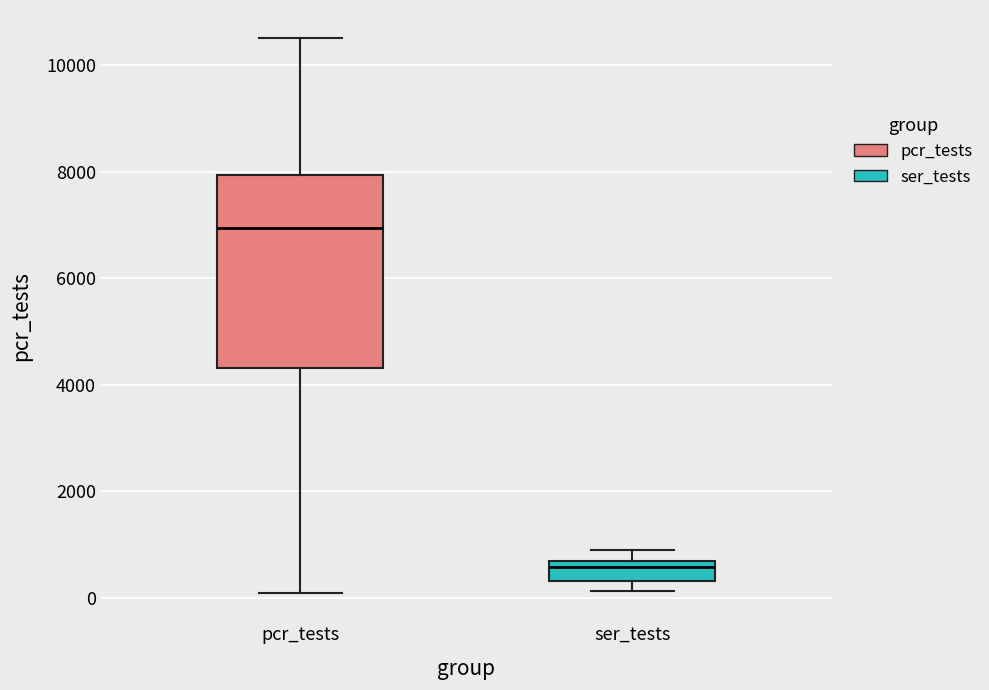

Which box's median line is the highest?

pcr_tests